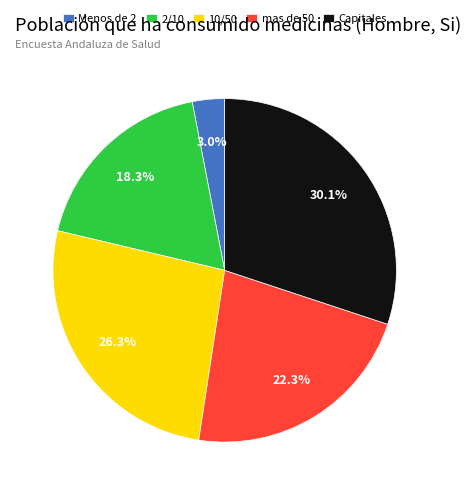

What is the total percentage of Menos de 2 and 2/10?

21.3%